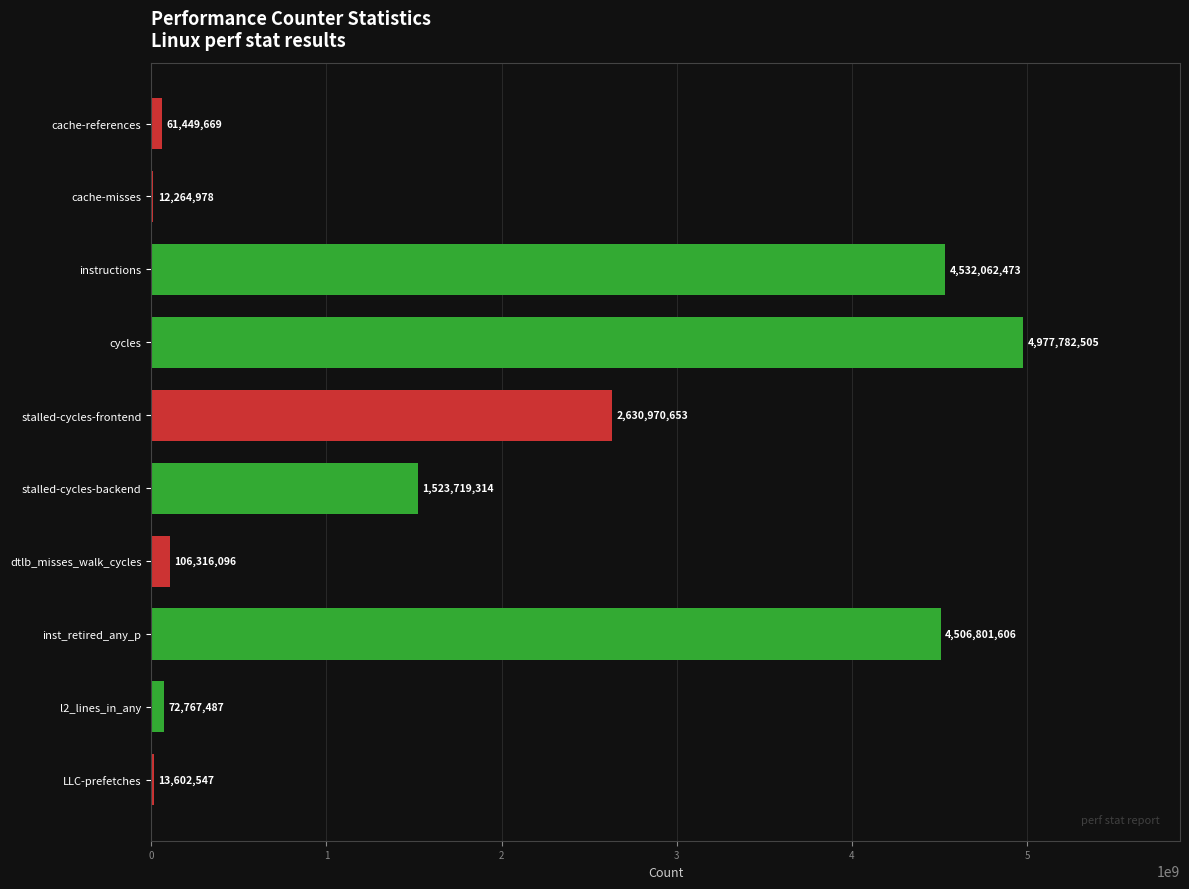

True or false: the data shows 106316096 at dtlb_misses_walk_cycles.

True